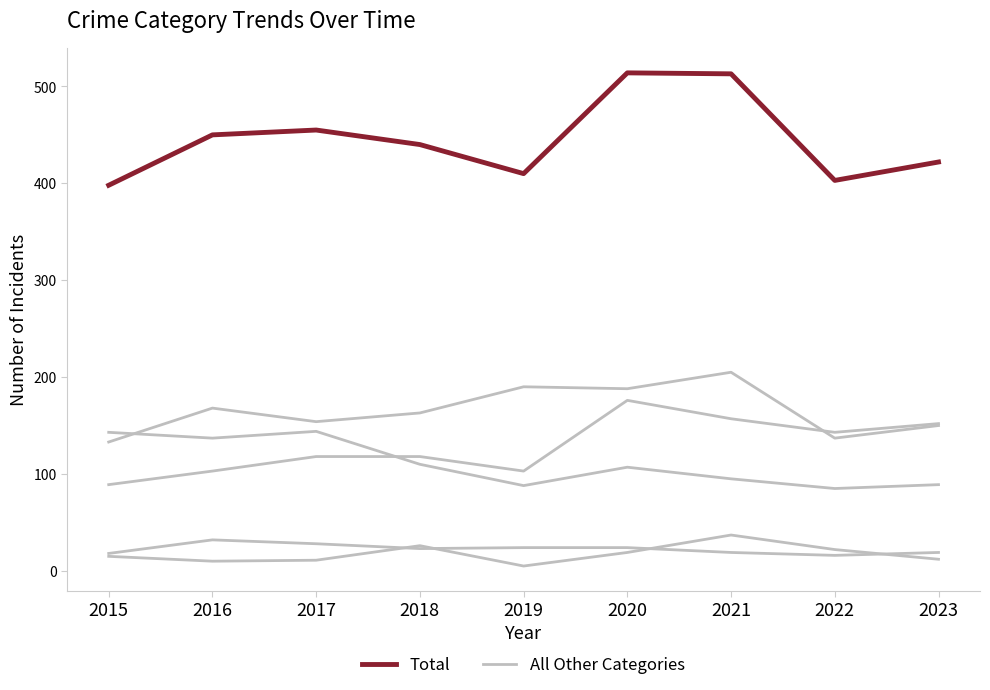

What is the average value of the All Other Categories series?

111